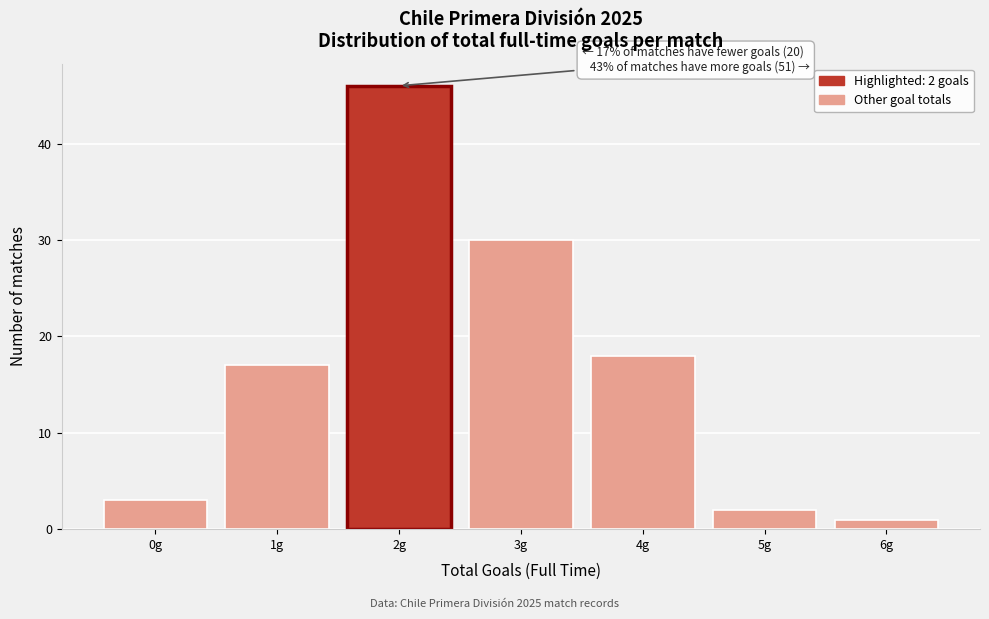

Which range on the x-axis has the tallest bar?

1.5 to 2.5